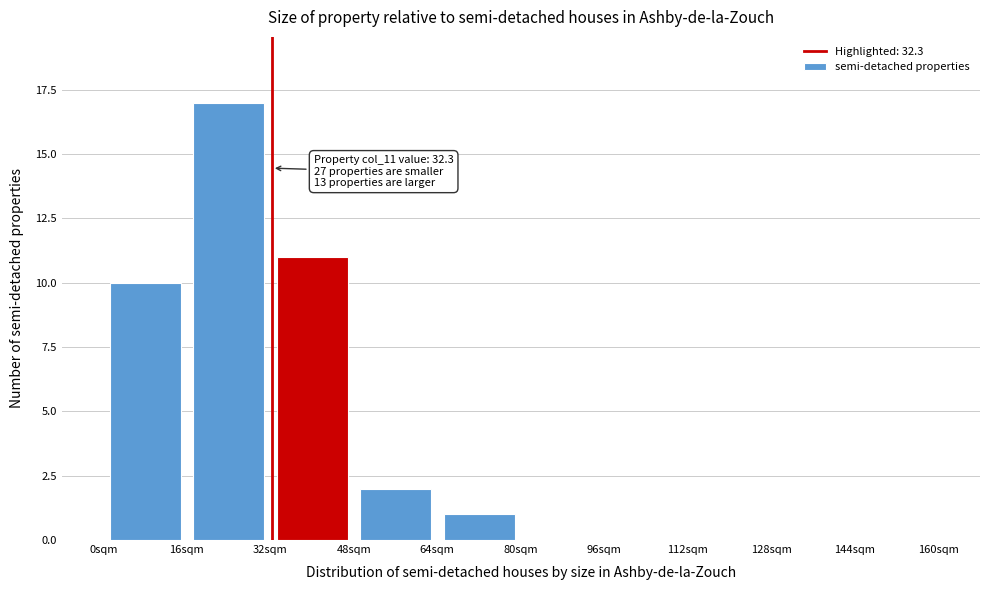

Over which range of the x-axis is the bar tallest?

16 to 32